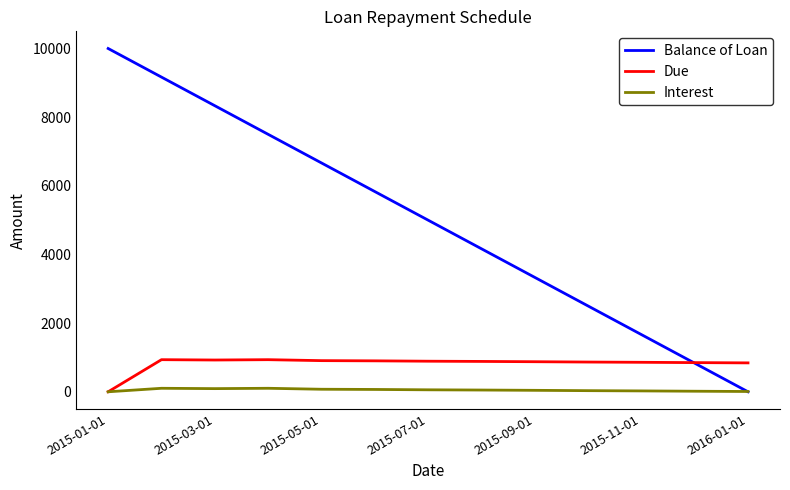

What is the difference between the maximum and second lowest values in the Balance of Loan series?

9166.6